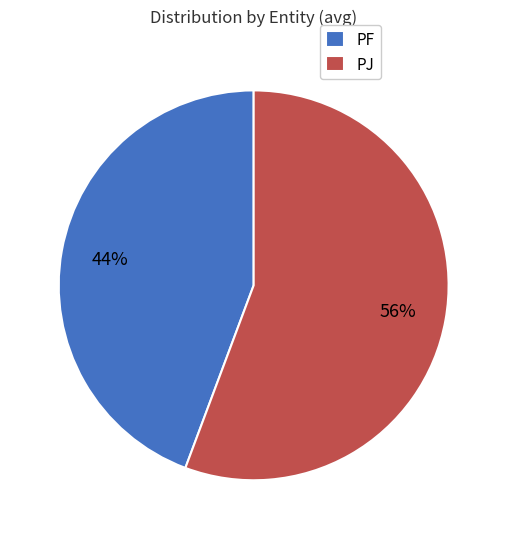

What is the smallest slice in the pie chart?

PF